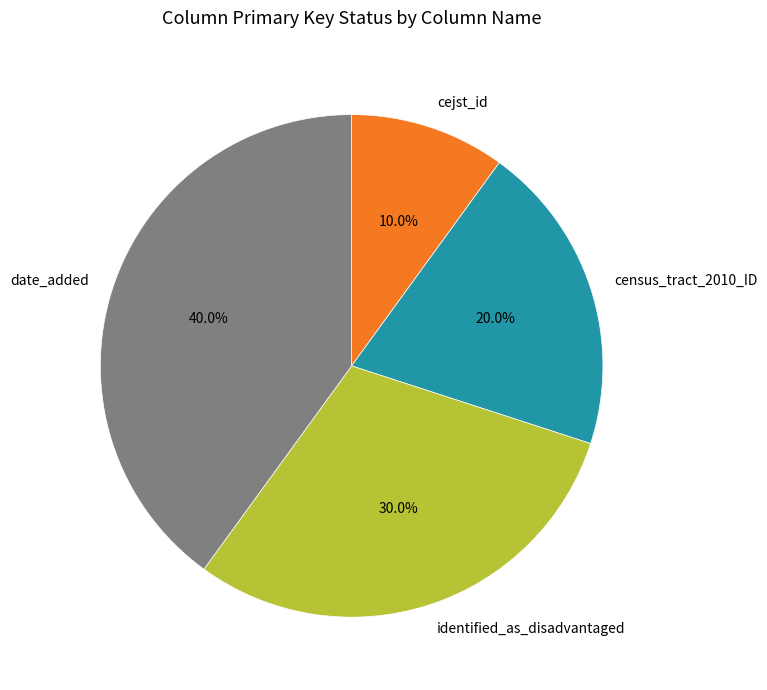

True or false: cejst_id accounts for 99% of the total.

False